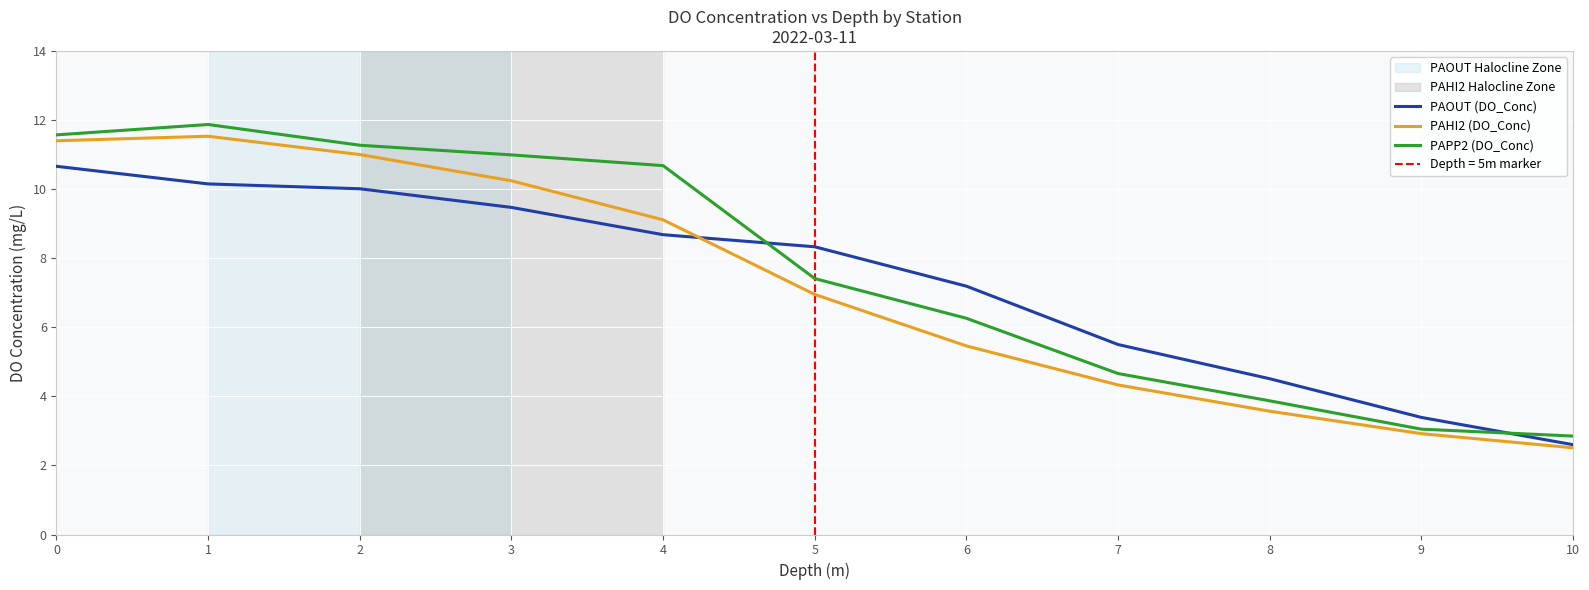

The value of PAPP2 (DO_Conc) at 5 is 10.0. True or false?

False